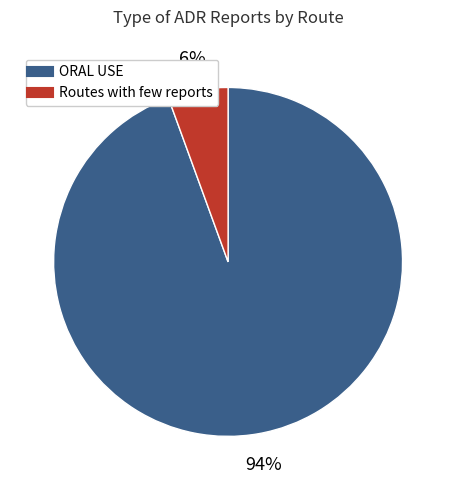

To the nearest percent, what portion does ORAL USE represent?

94%